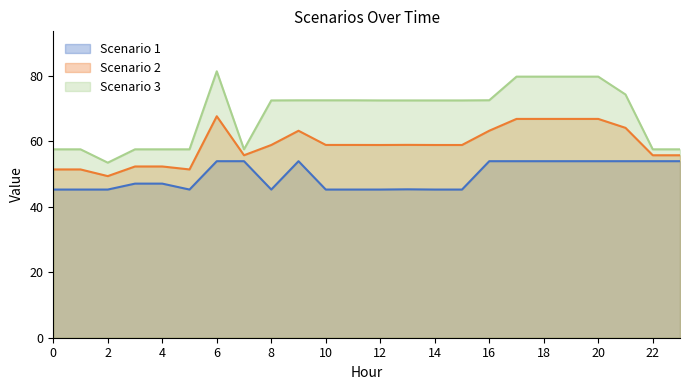

At which label does Scenario 3 reach its minimum?

2